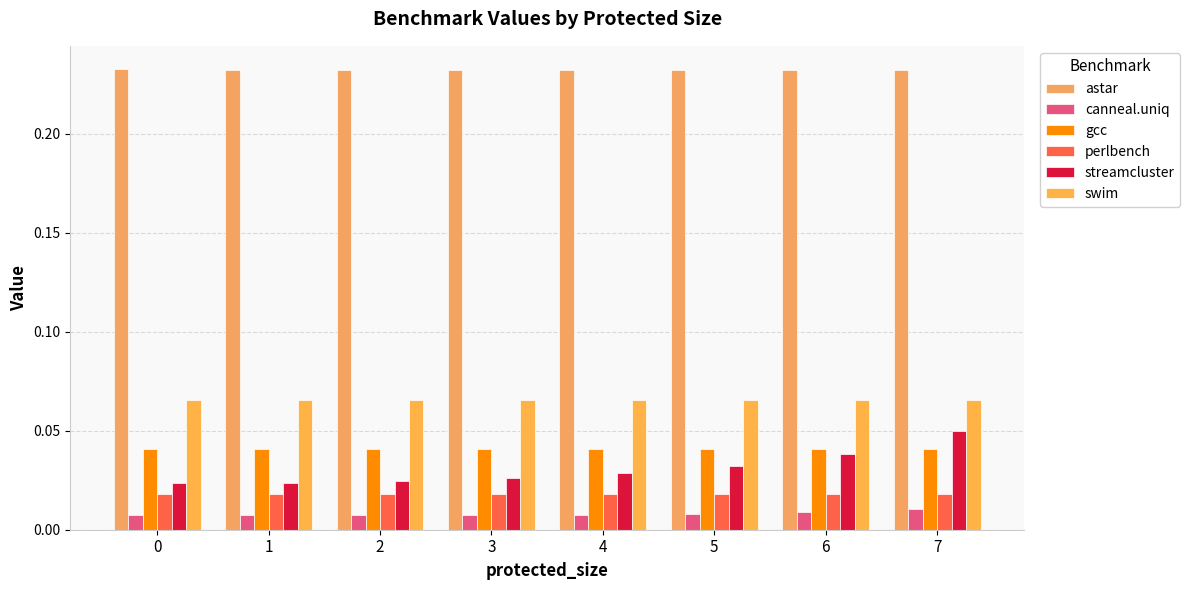

Does the chart contain any negative values?

No